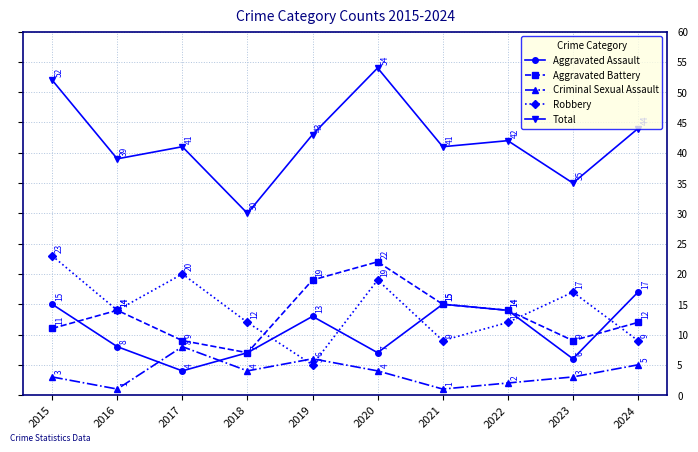

What is the greatest value displayed?

54